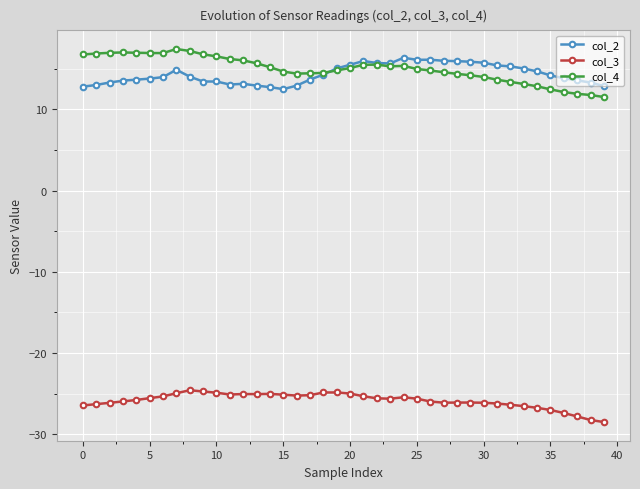

At how many categories does at least one series exceed 4?

40